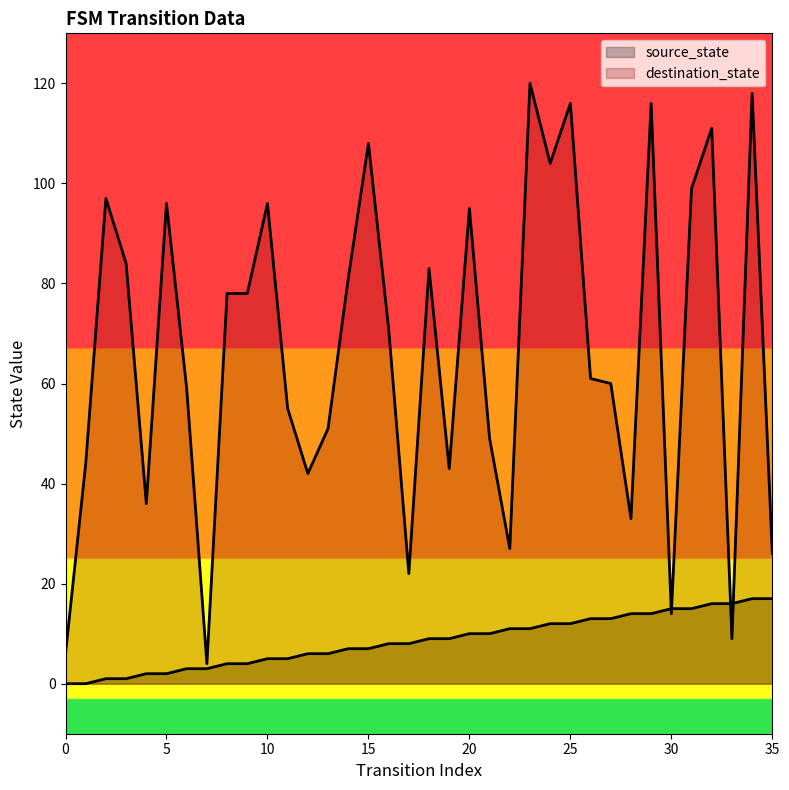

At how many categories does at least one series exceed 5?

35